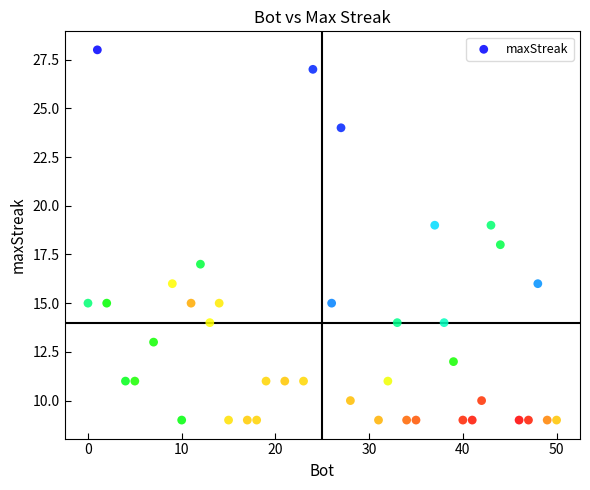

What is the range of X values (max minus min)?

50